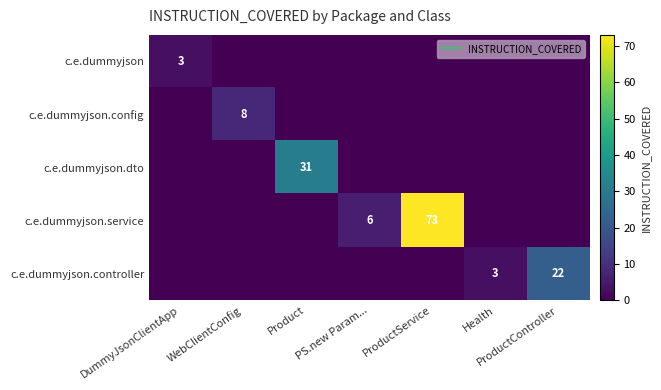

What is the total value across all series at DummyJsonClientApp?

3